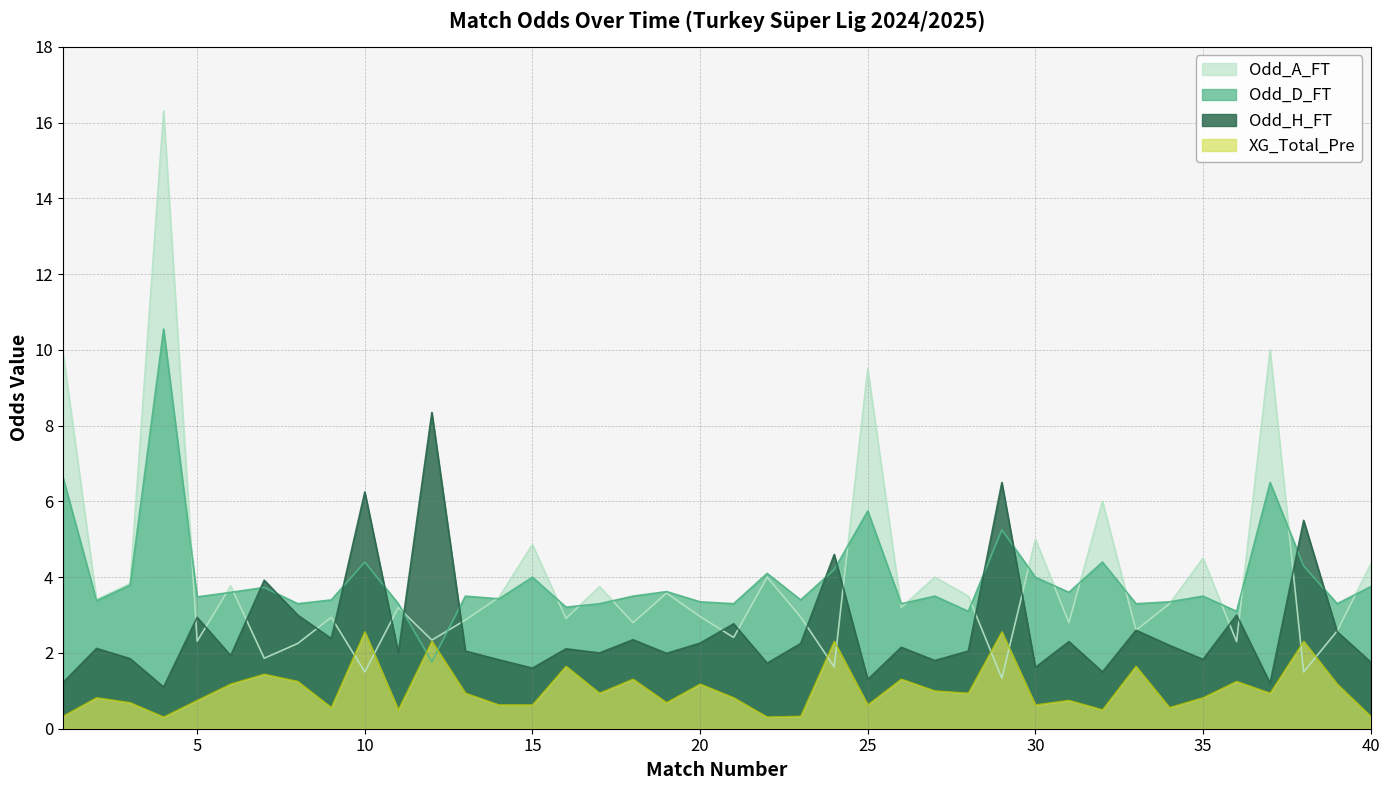

What is the difference between the highest and lowest values at 10?

4.8